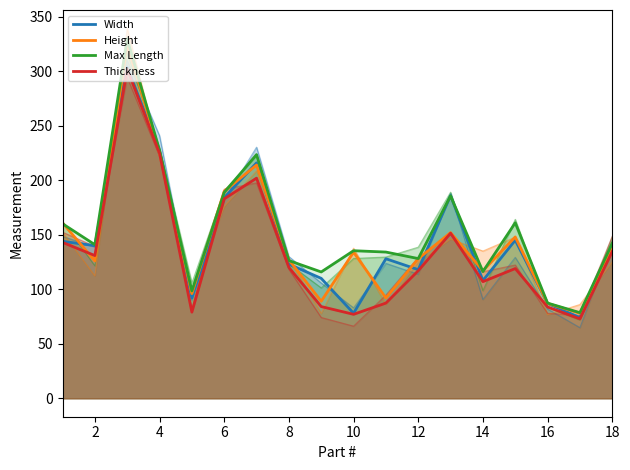

How many intersections are there between Width and Max Length?

2